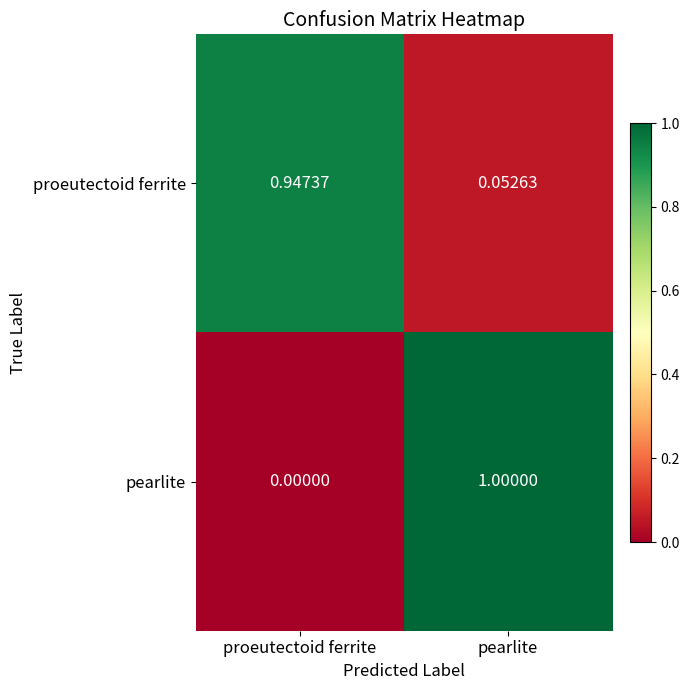

Which label corresponds to the smallest value in the chart?

proeutectoid ferrite